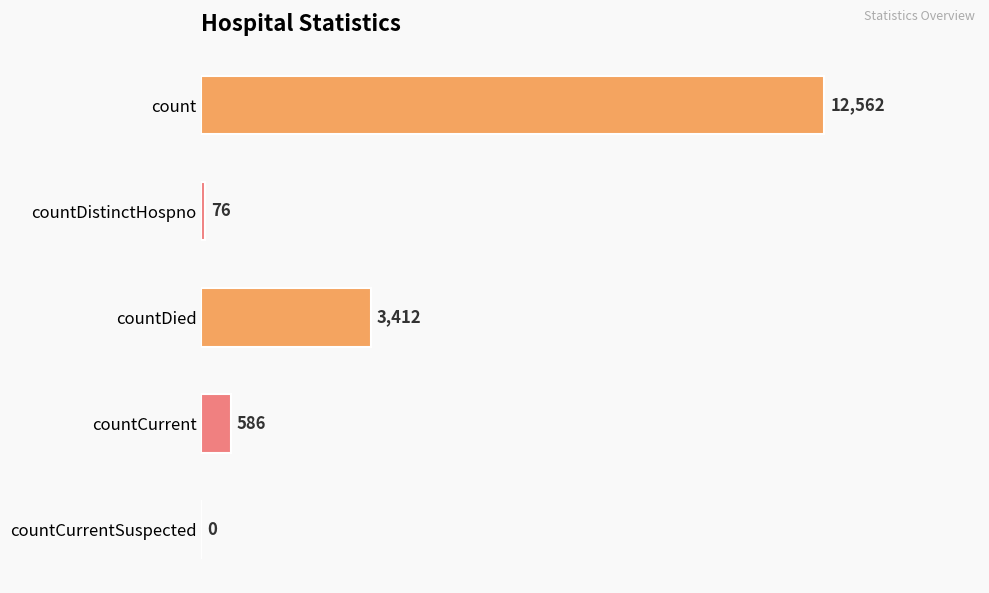

What is the average value?

3327